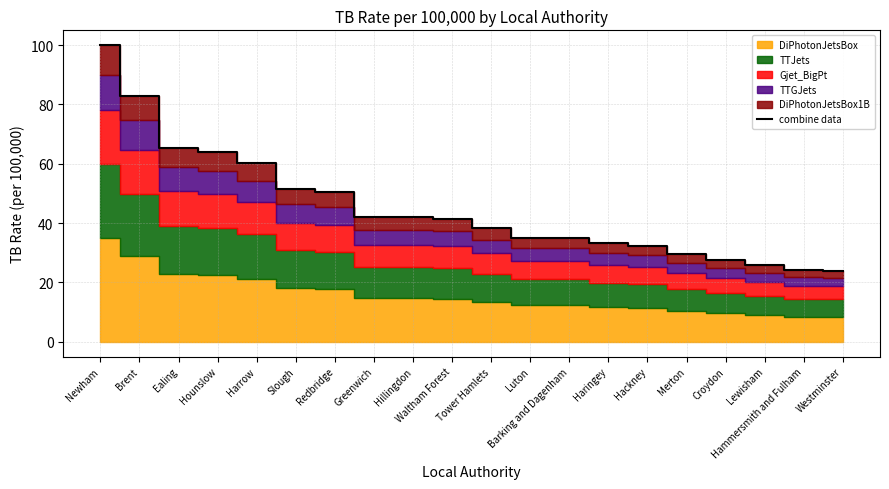

What is the smallest value displayed?

24.0